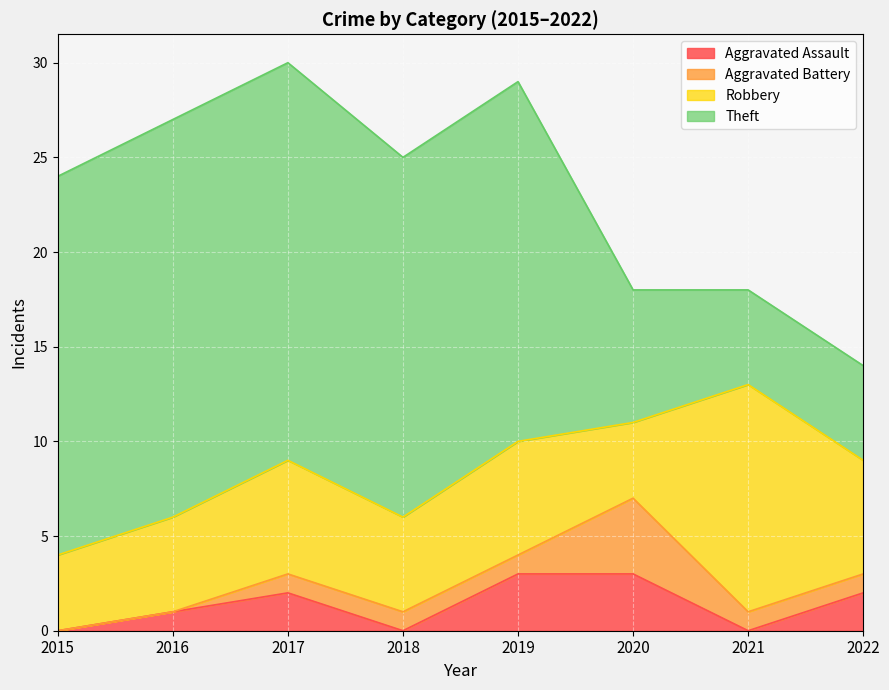

What are all the series names shown in the legend?

Aggravated Assault, Aggravated Battery, Robbery, Theft